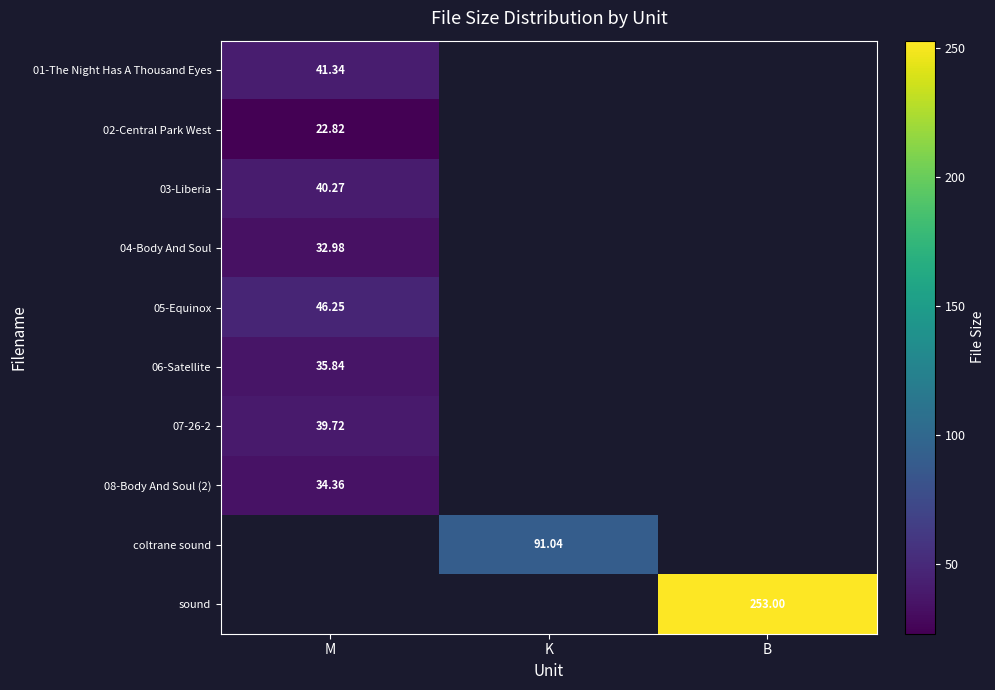

At which label does 03-Liberia reach its minimum?

M